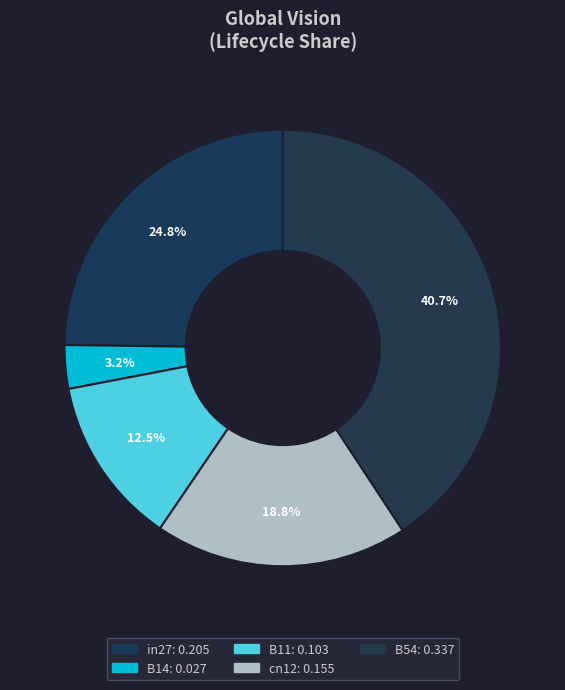

How many segments does this pie chart have?

5